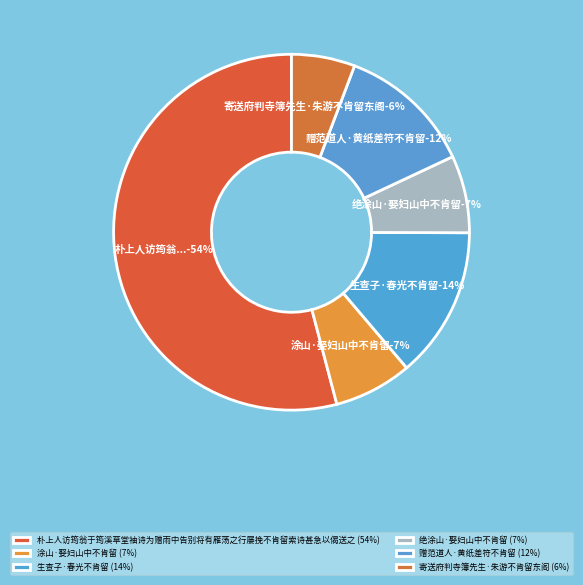

To the nearest percent, what percentage of the pie is 寄送府判寺簿先生·朱游不肯留东阁?

6%